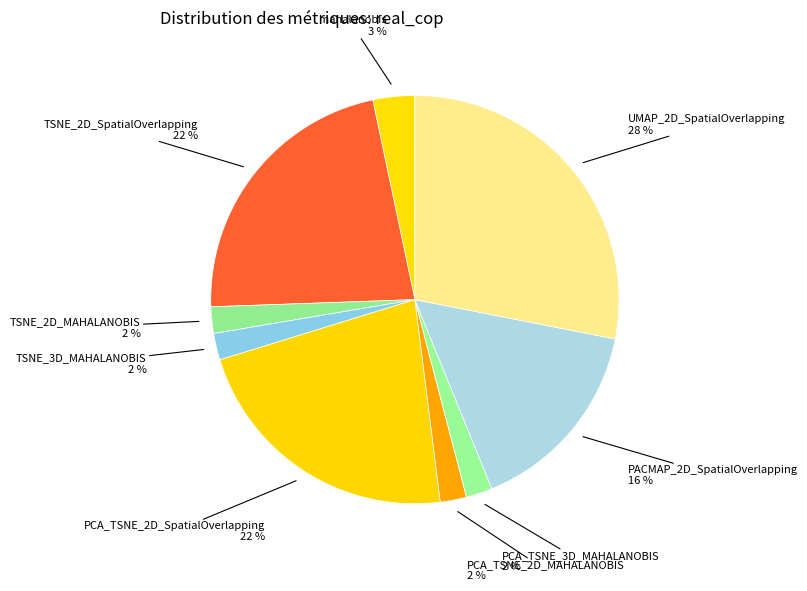

Count the number of slices in the pie.

9